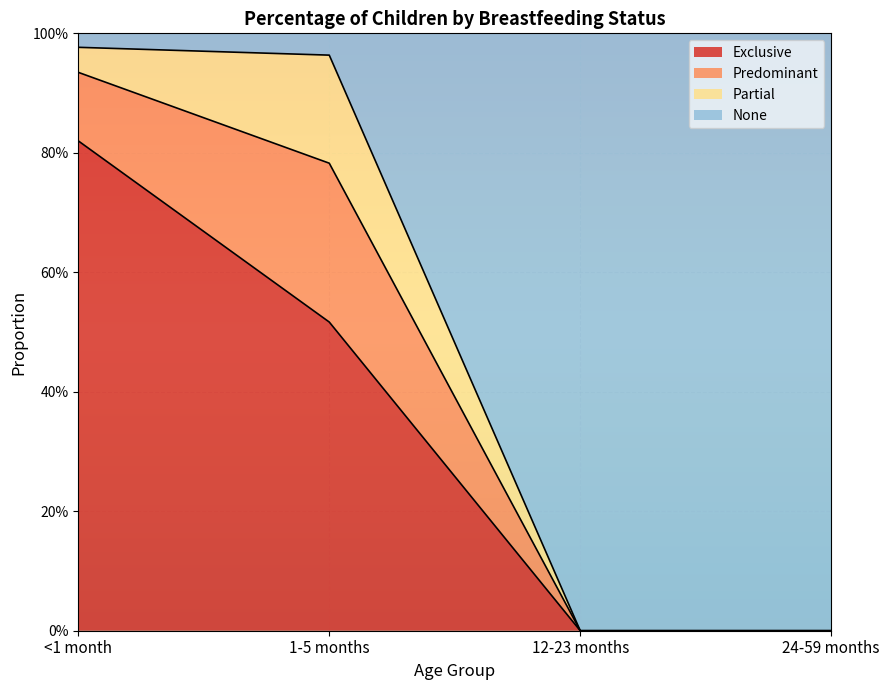

What is the sum of the None values at <1 month and 24-59 months?

1.0